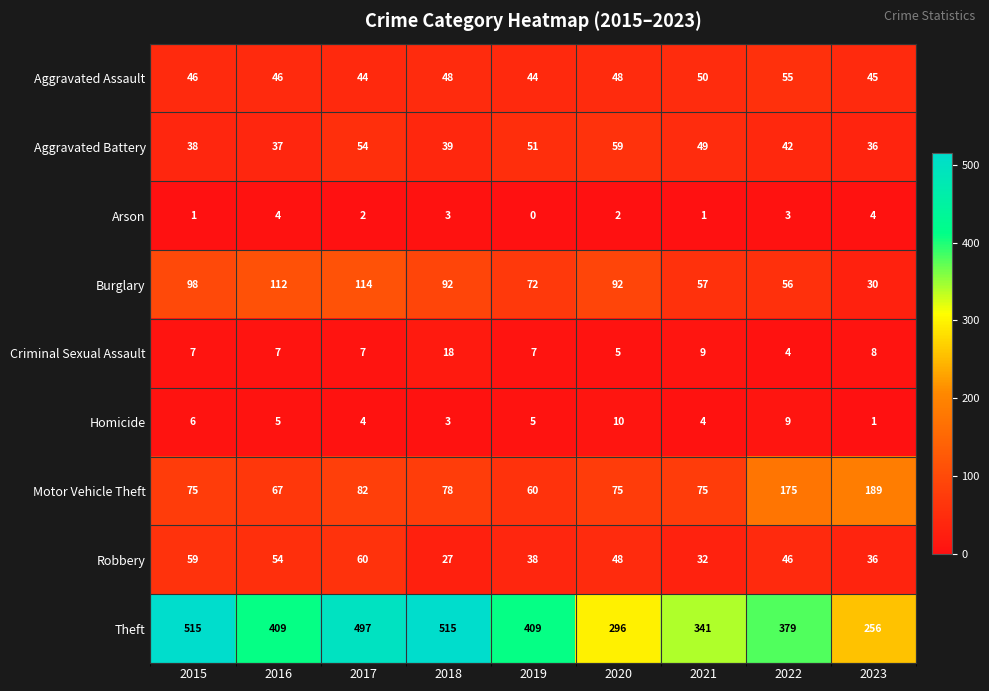

Rank the series at 2019 from highest to lowest value.

Theft, Burglary, Motor Vehicle Theft, Aggravated Battery, Aggravated Assault, Robbery, Criminal Sexual Assault, Homicide, Arson